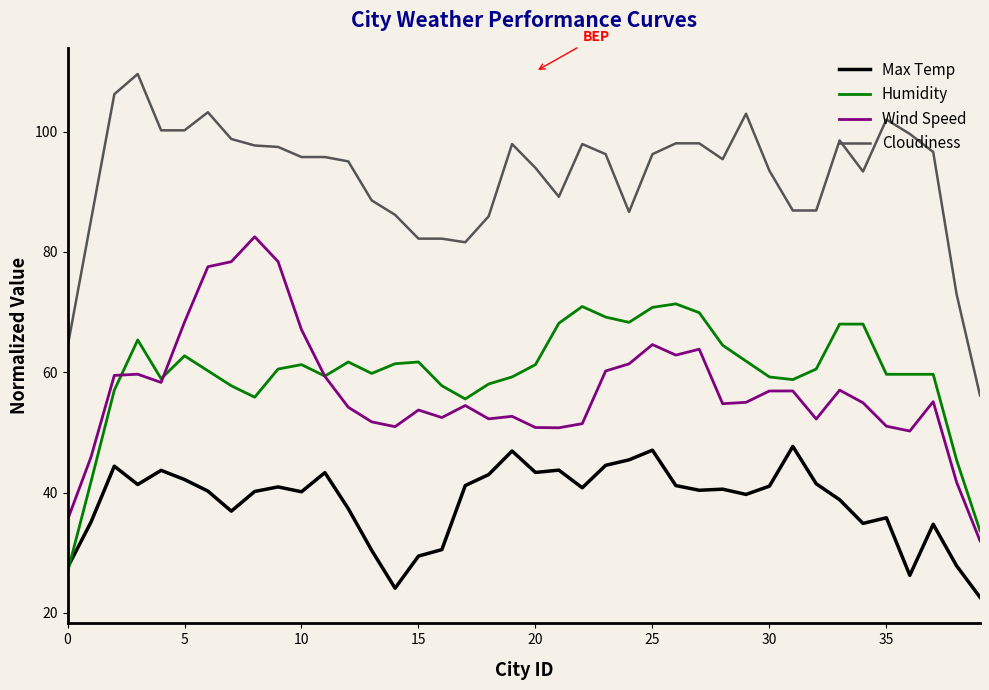

Which series has the largest total across all categories?

Cloudiness